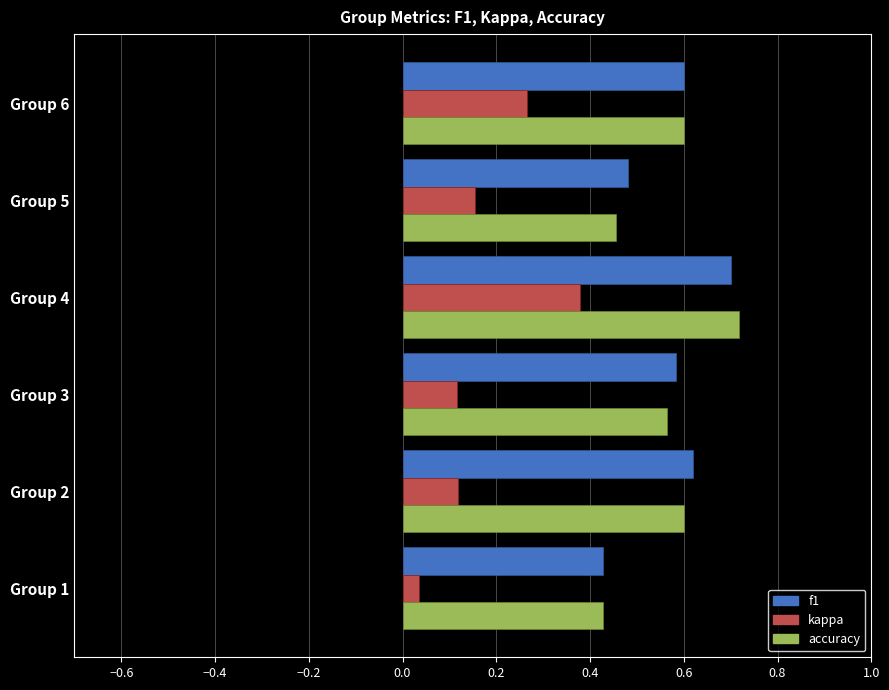

The value of f1 at Group 2 is 0.6. True or false?

True